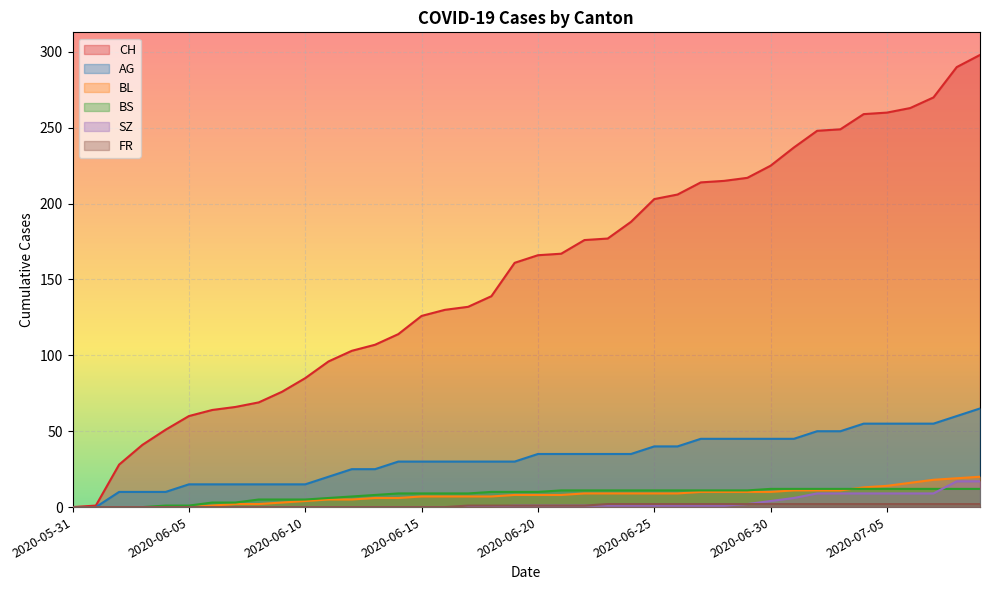

What is the spread (max minus min) of values at 2020-07-01?

235